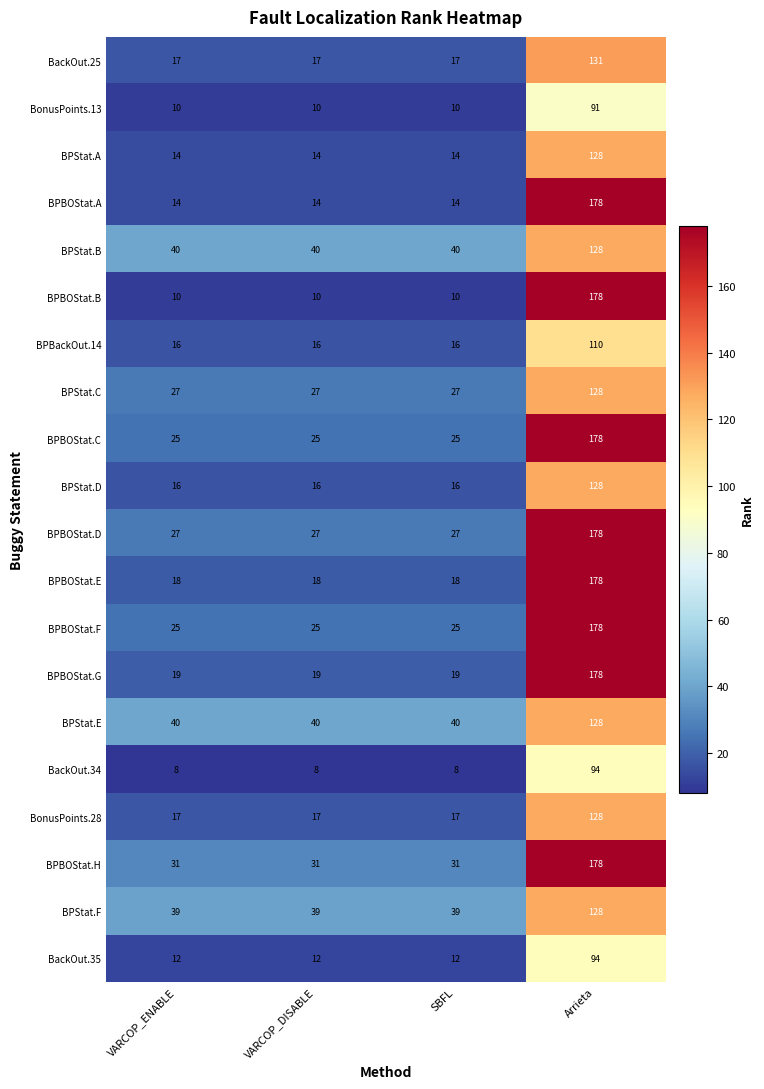

True or false: BPStat.E has a value of 40 at SBFL.

True